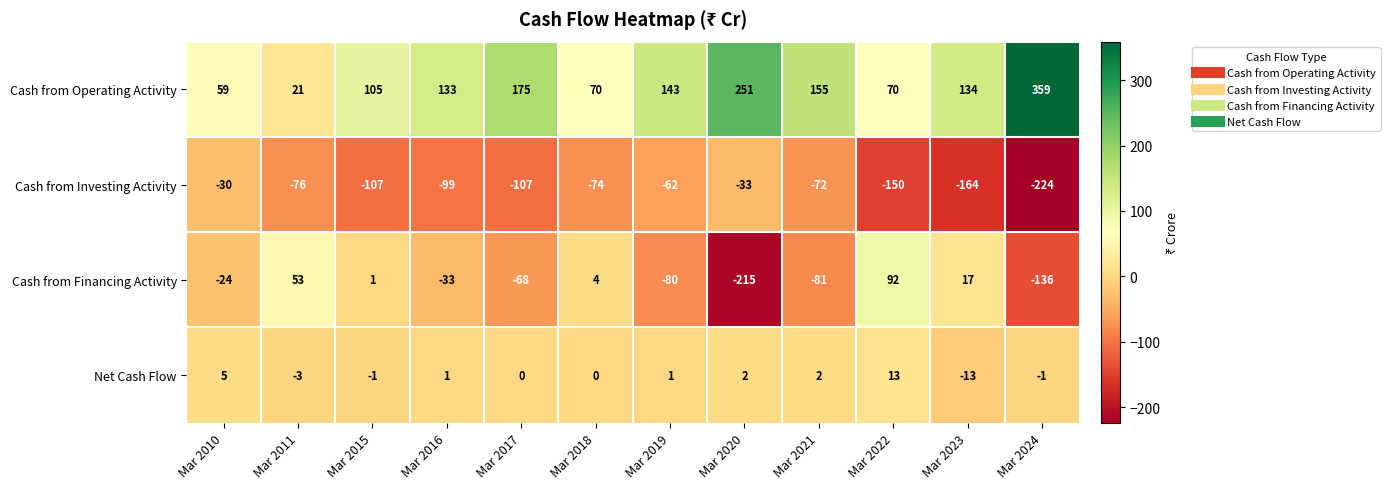

What is the difference between the highest and lowest values at Mar 2017?

282